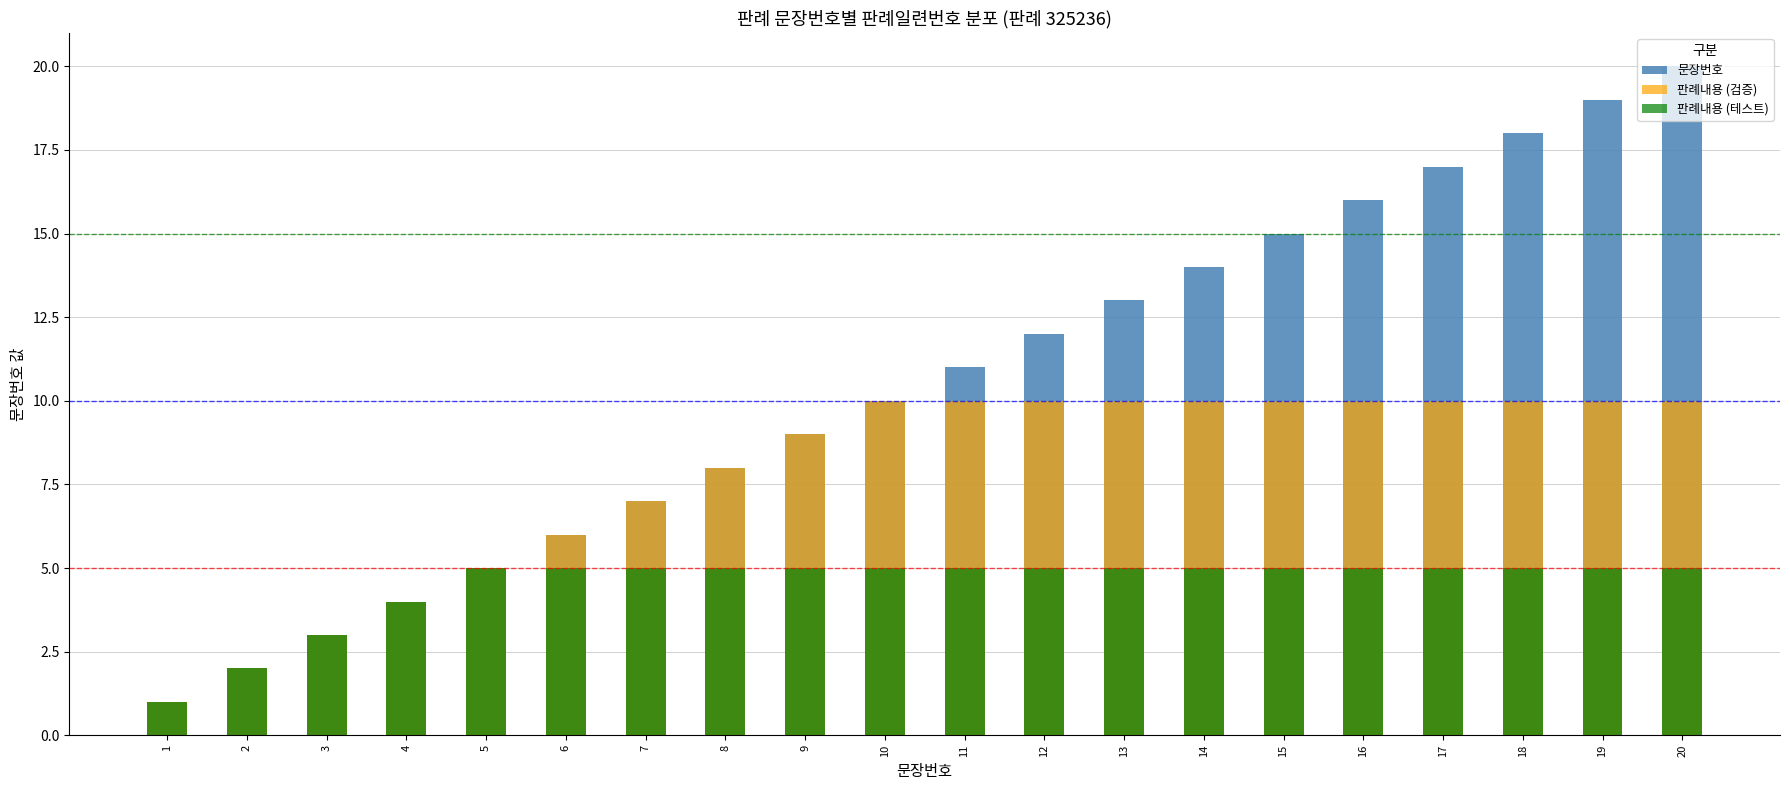

What is the value of the 판례내용 (검증) bar at the 8th from the left?

8